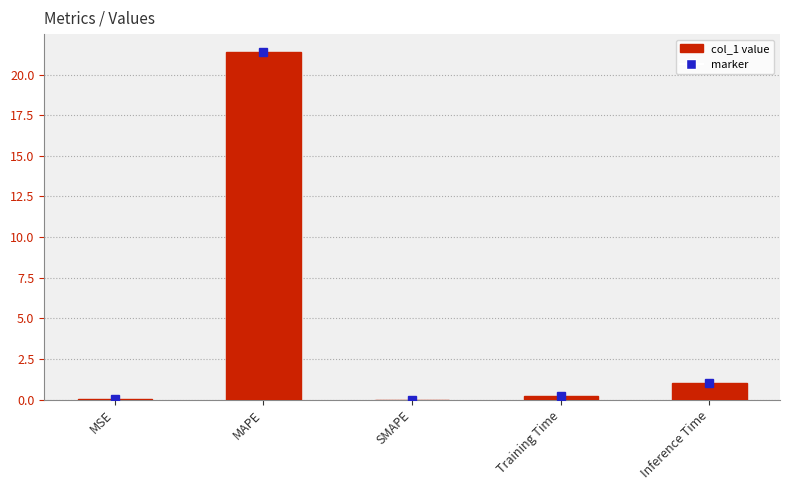

Which category has the highest value across all series?

MAPE